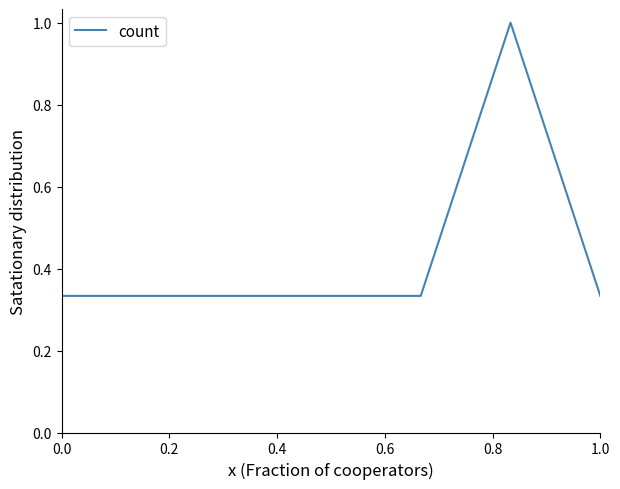

True or false: there are more than 0 points higher than both neighbors.

True